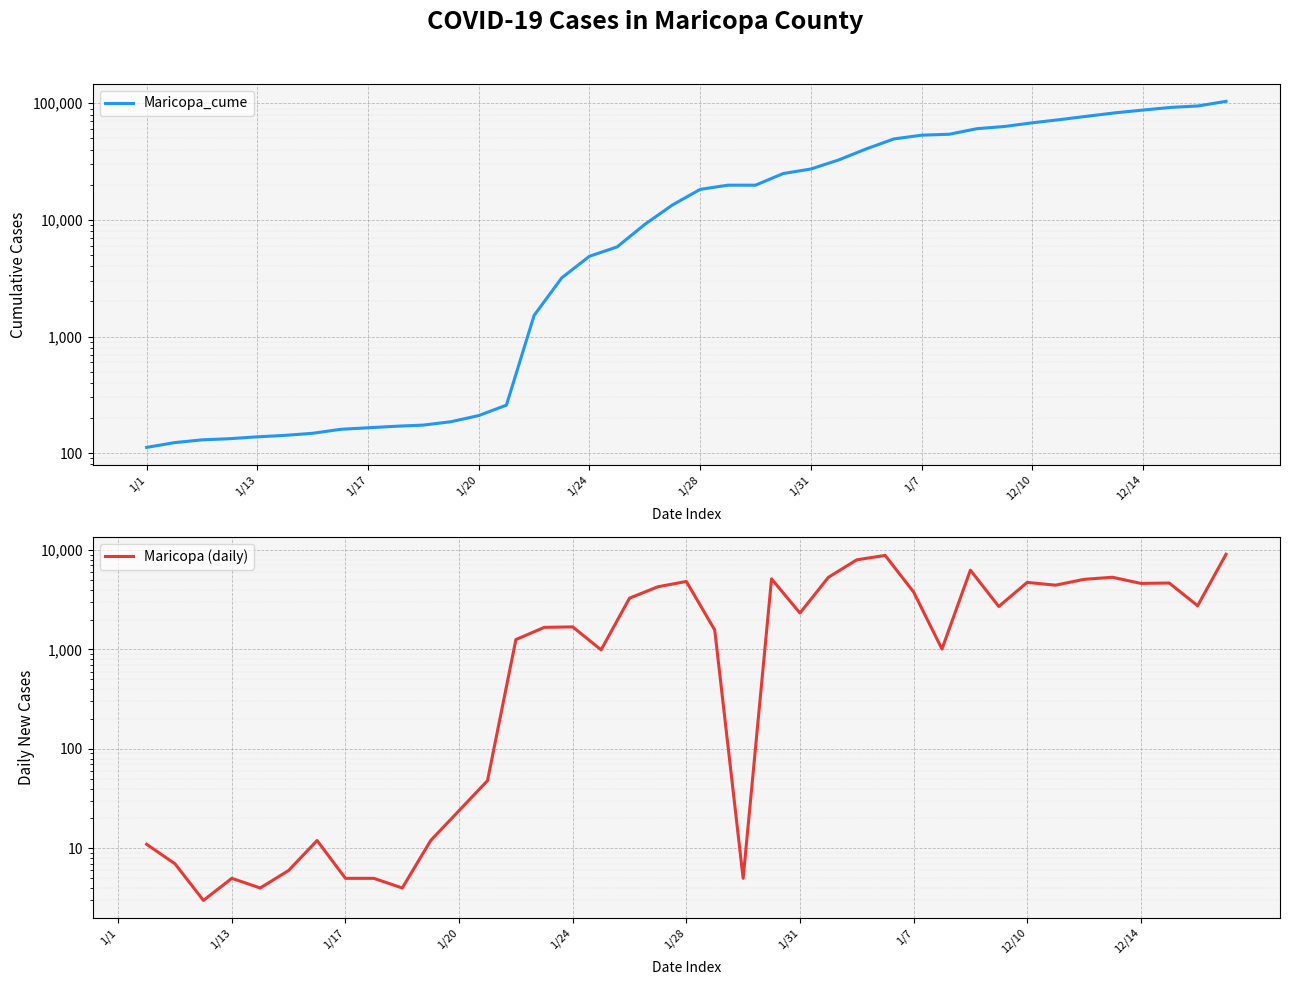

Which series has the largest total across all categories?

Maricopa_cume